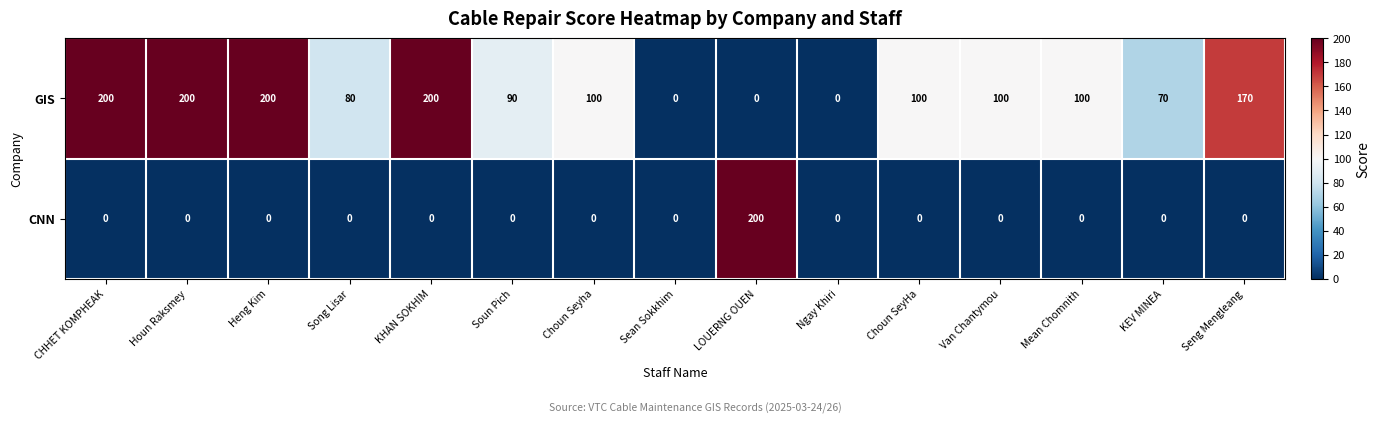

What is the difference between the highest and lowest values at Houn Raksmey?

200